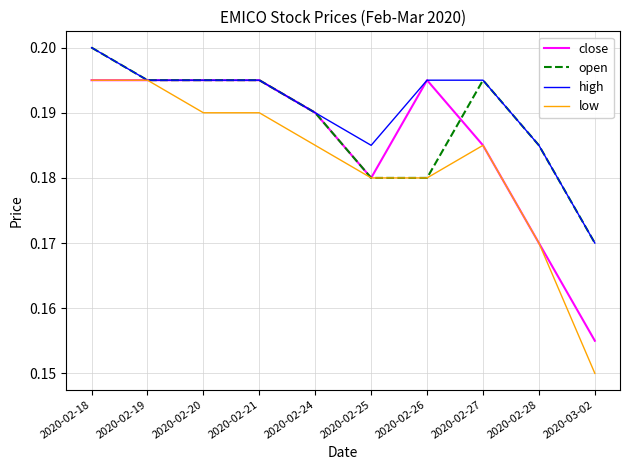

Which category has the lowest value across all series?

2020-03-02